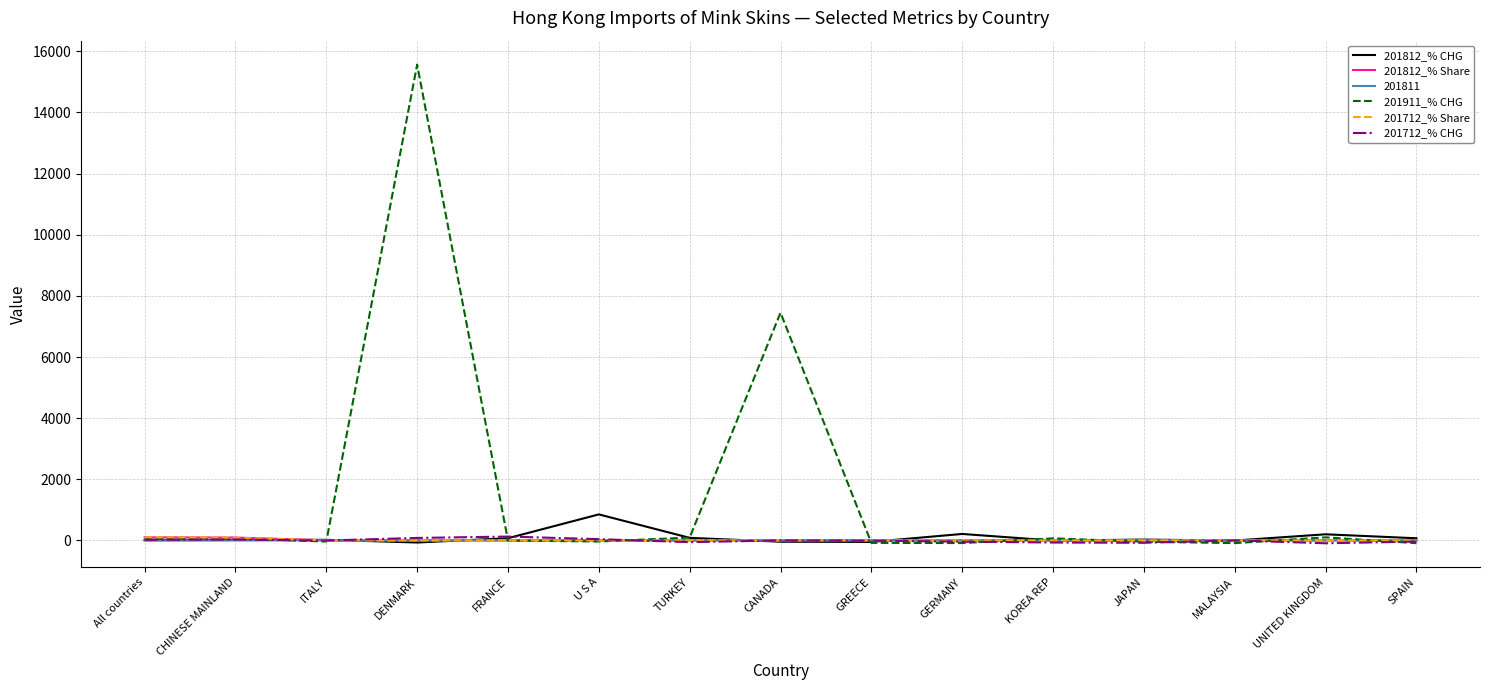

What are all the series names shown in the legend?

201812_% CHG, 201812_% Share, 201811, 201911_% CHG, 201712_% Share, 201712_% CHG